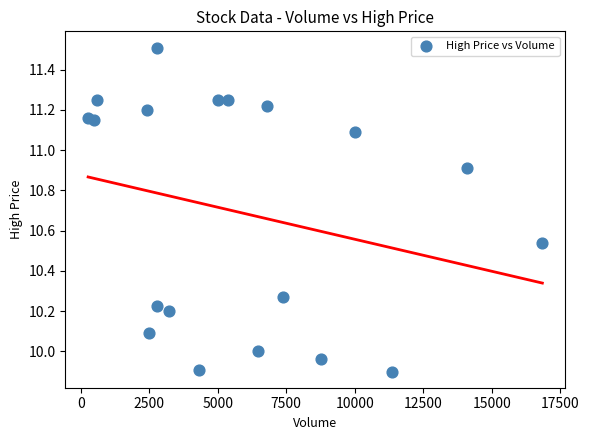

What is the range of X values (max minus min)?

16571.0